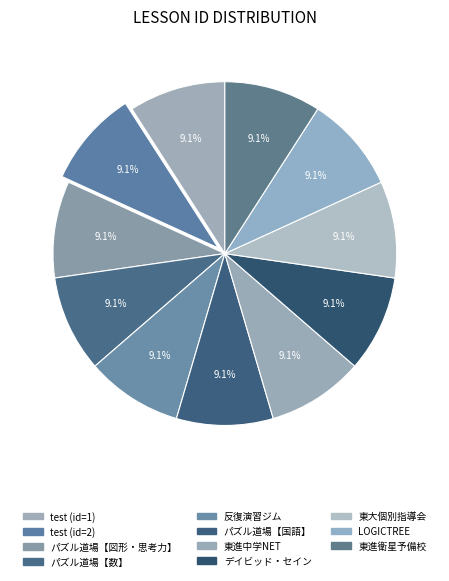

How many slices are in this pie chart?

11